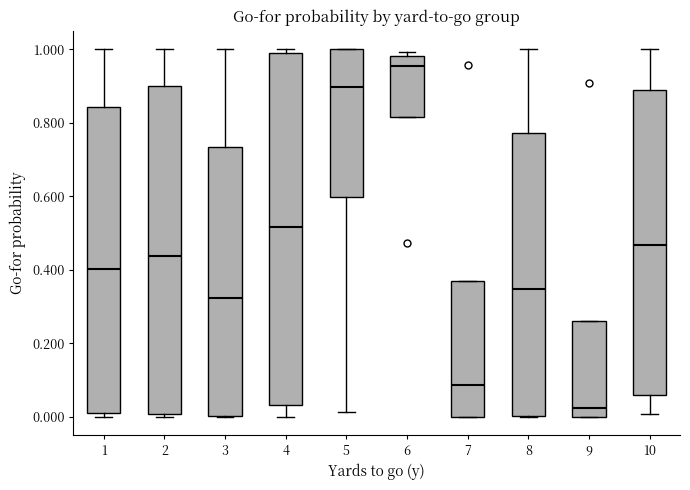

Which box has the highest median line?

6